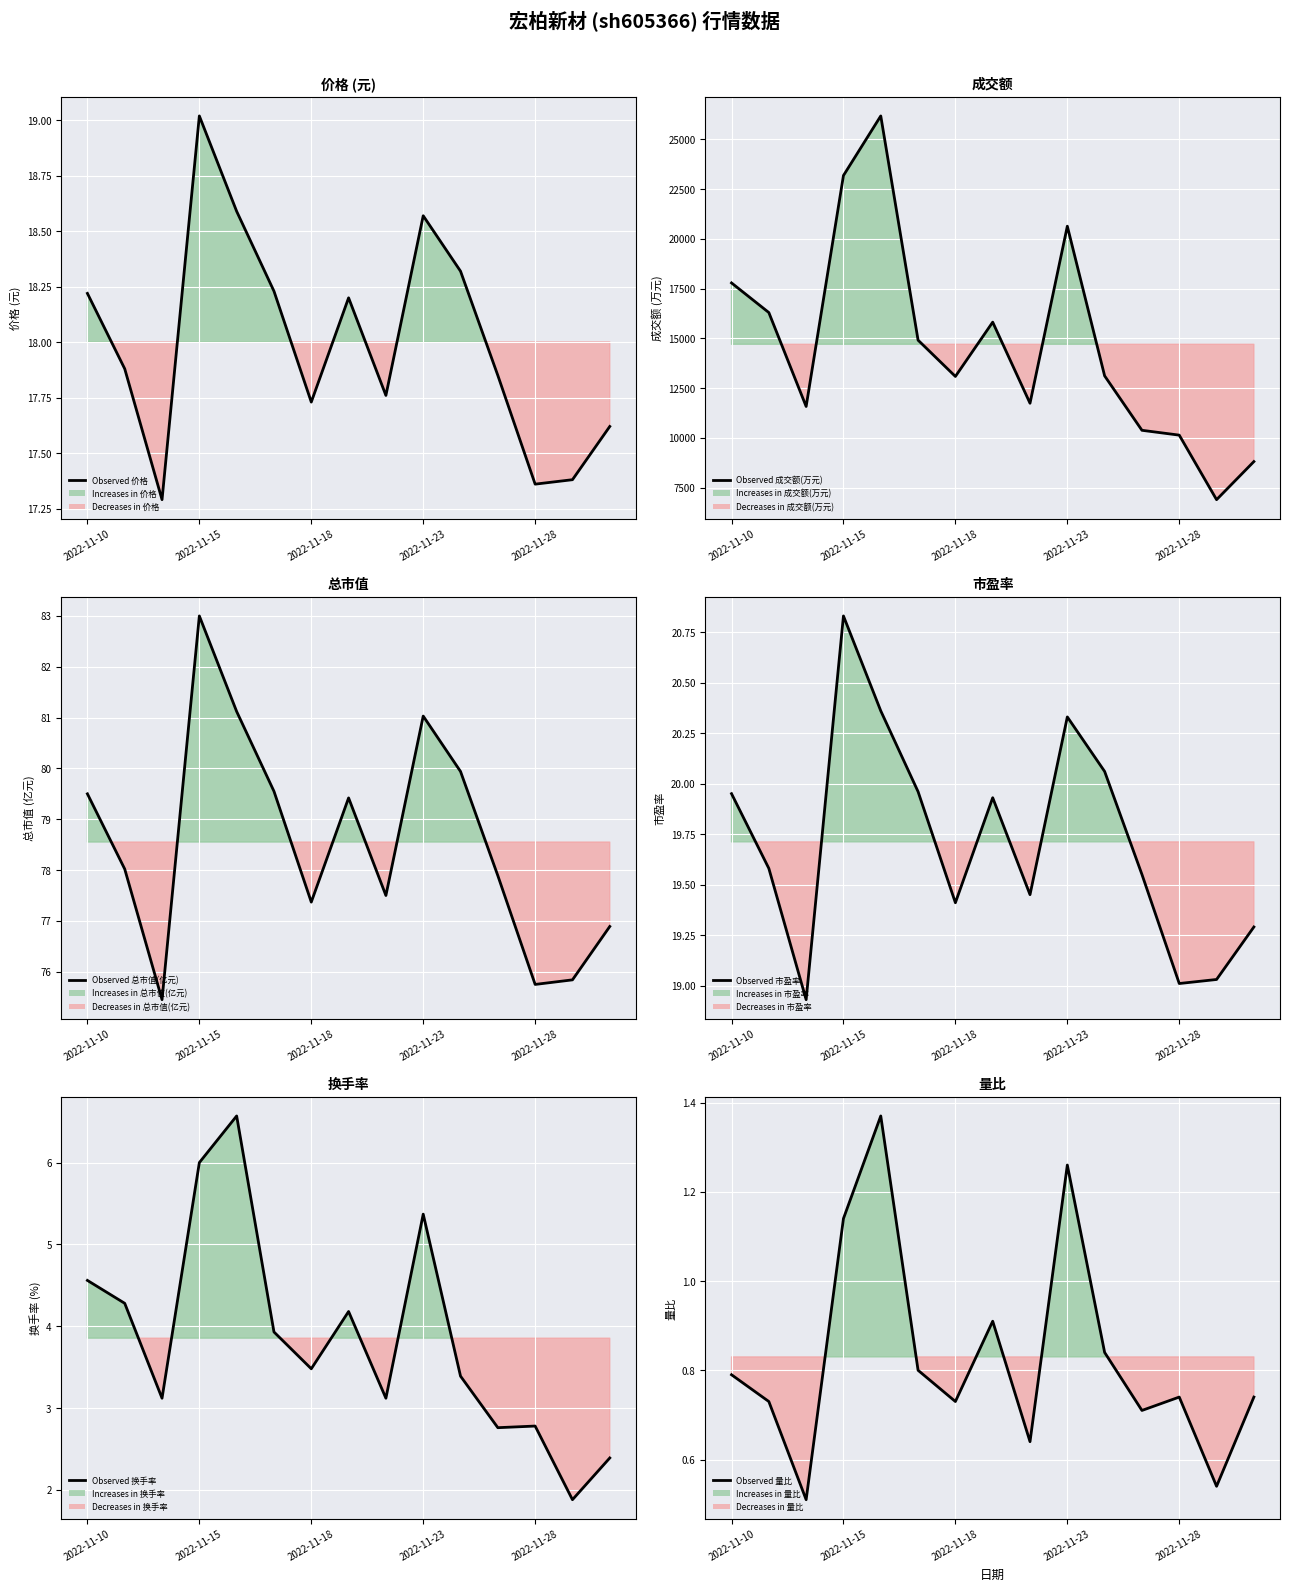

At how many categories does at least one series exceed 4288?

15